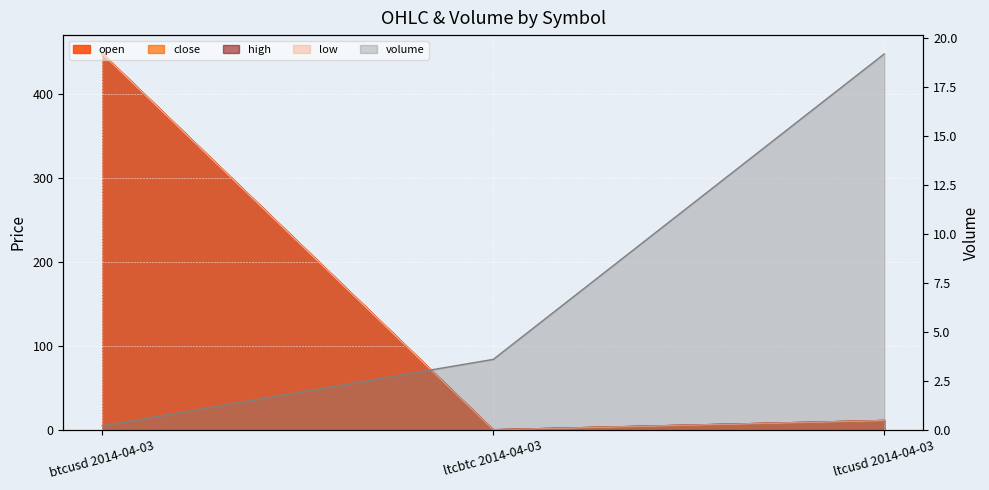

What is the sum of all low values?

459.1